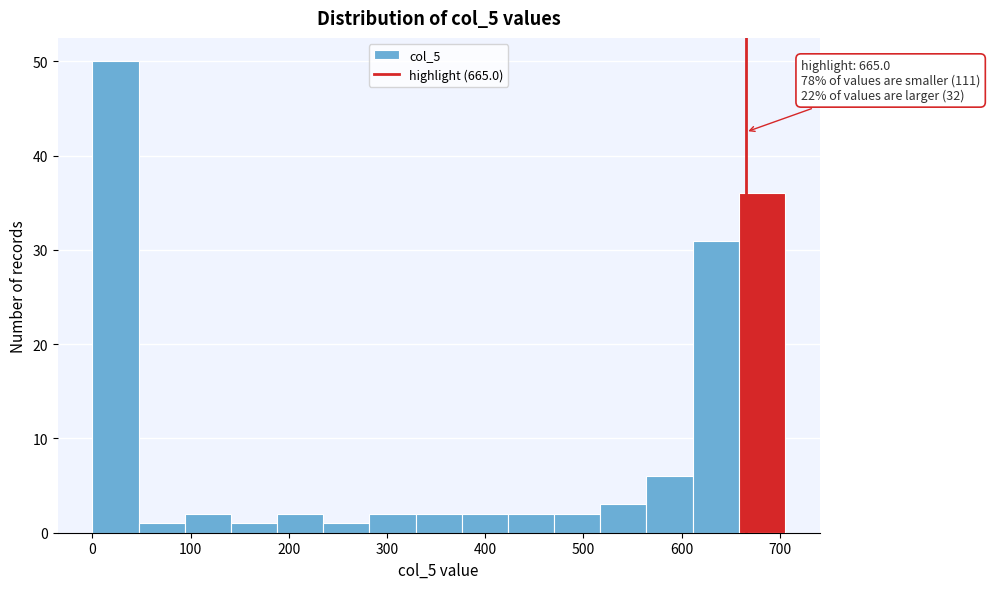

Over which range of the x-axis is the bar tallest?

0 to 50